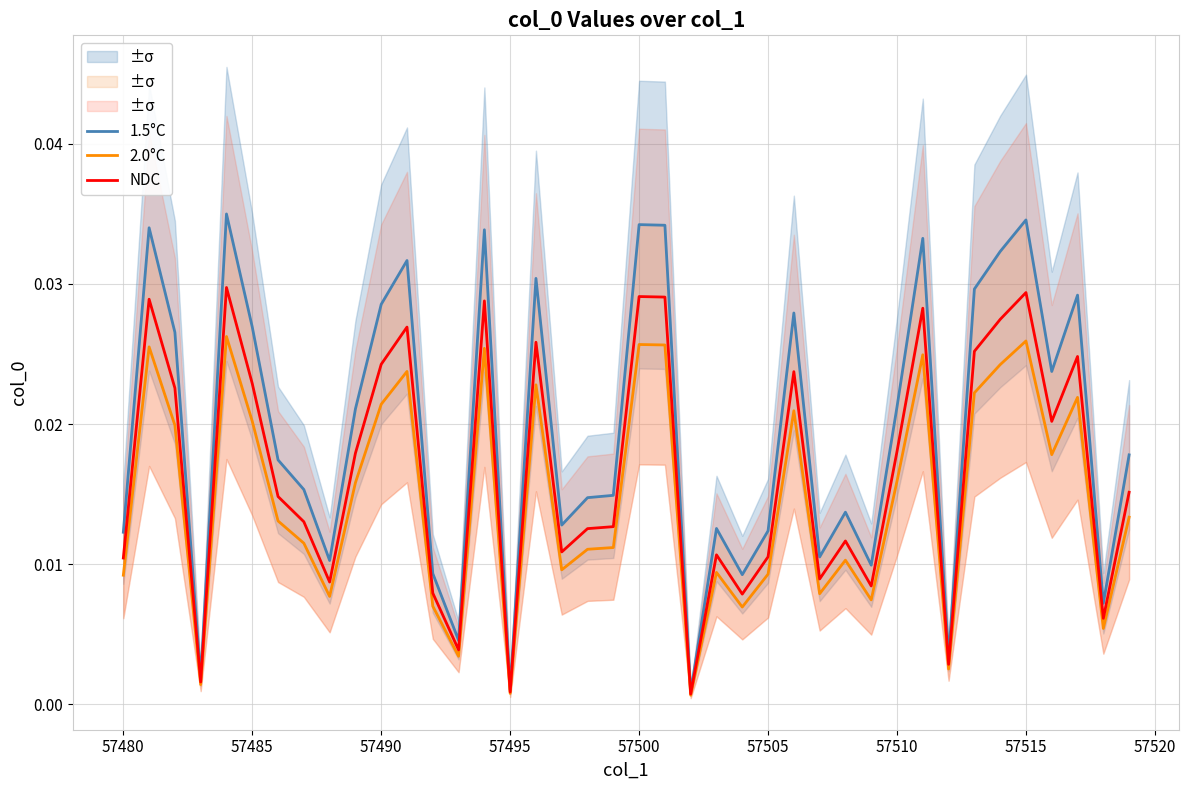

Is this an area chart (filled region under the line)?

No